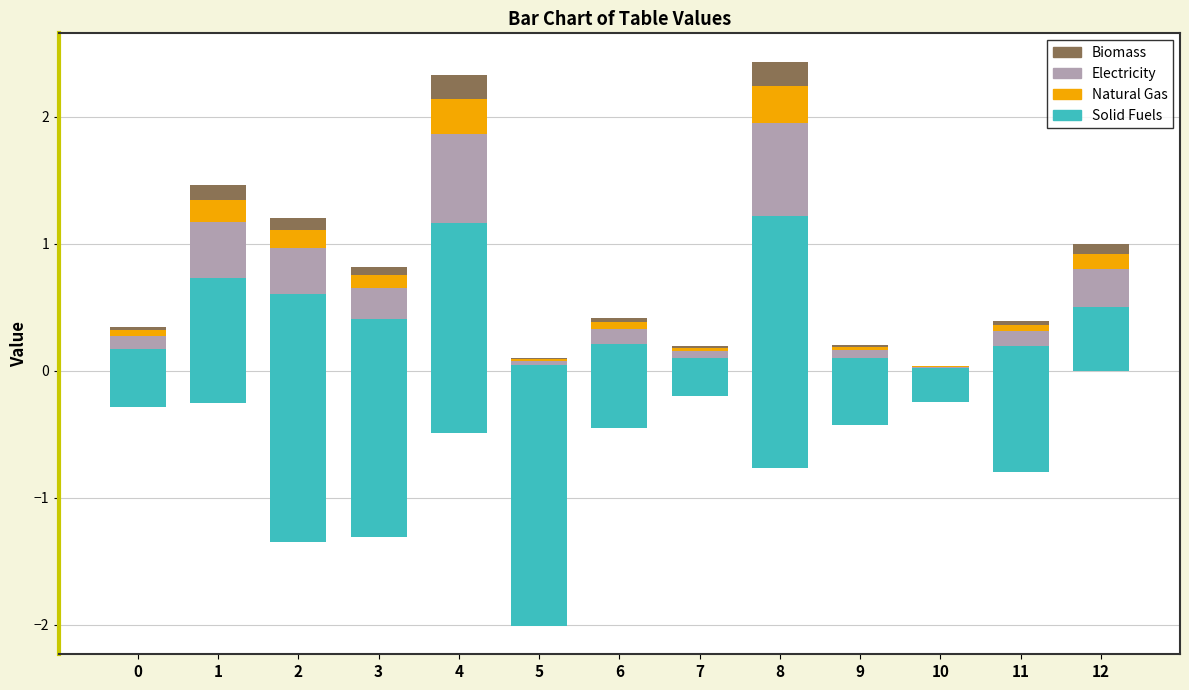

Which series has the largest total across all categories?

Solid Fuels